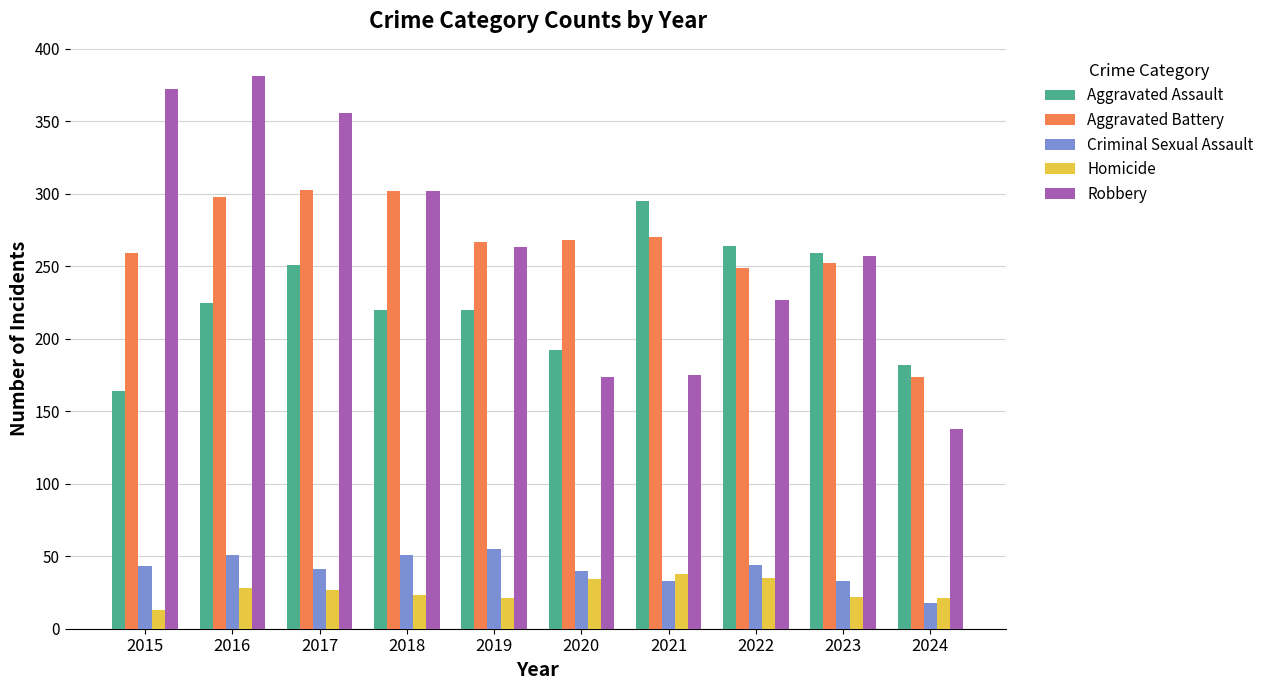

Is it true that Aggravated Battery equals 172 at 2020?

False